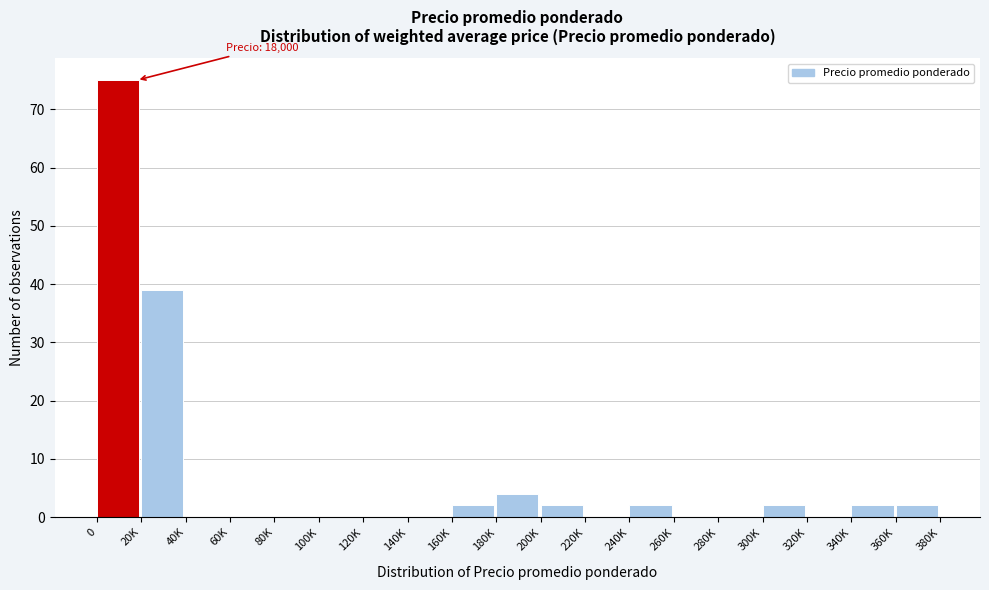

Reading right to left, transcribe all the data shown in this chart.

360K=2	340K=2	320K=0	300K=2	280K=0	260K=0	240K=2	220K=0	200K=2	180K=4	160K=2	140K=0	120K=0	100K=0	80K=0	60K=0	40K=0	20K=39	0=75